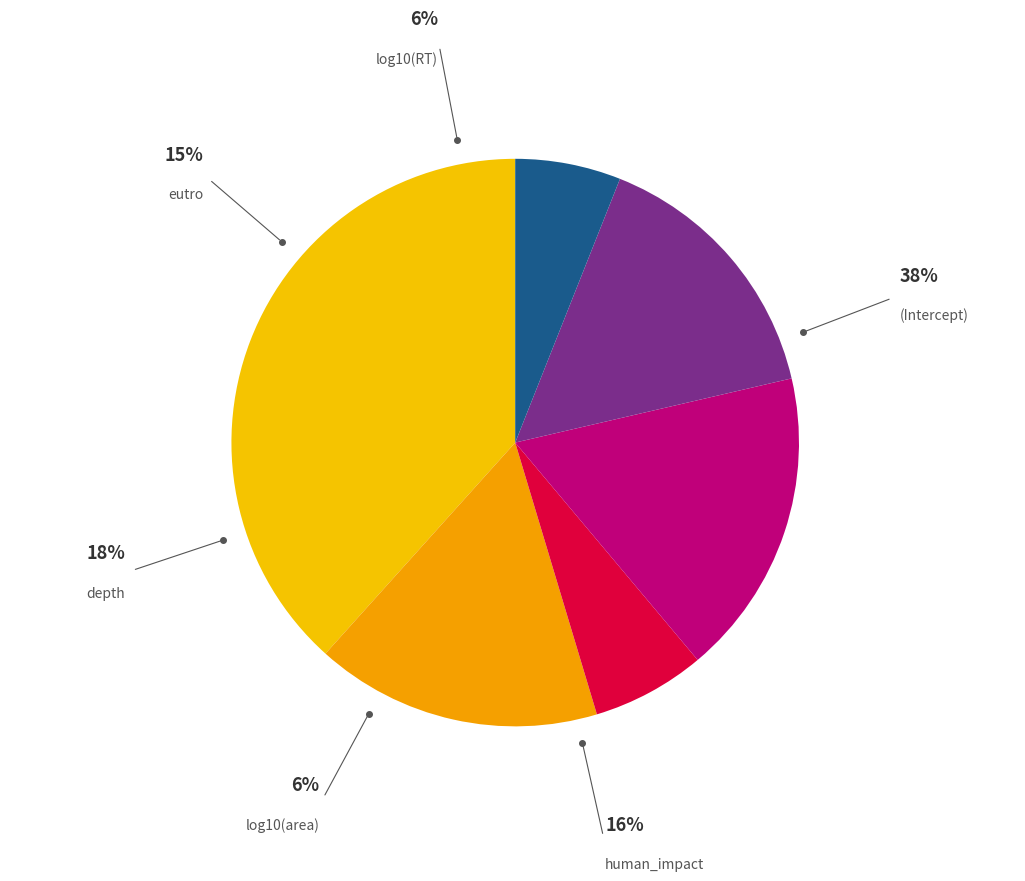

How many slices are in this pie chart?

6